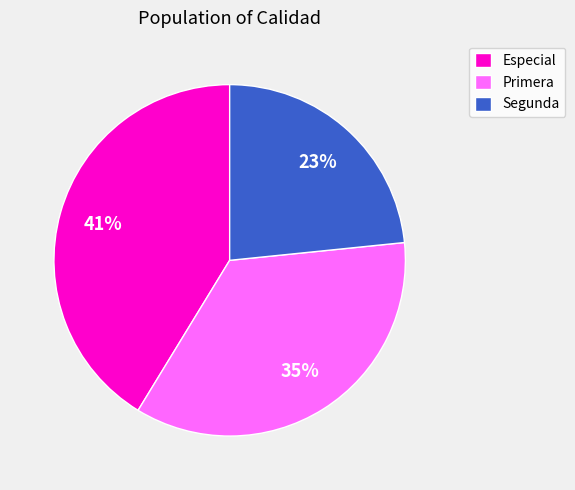

Is it true that Primera is 29% of the pie?

False